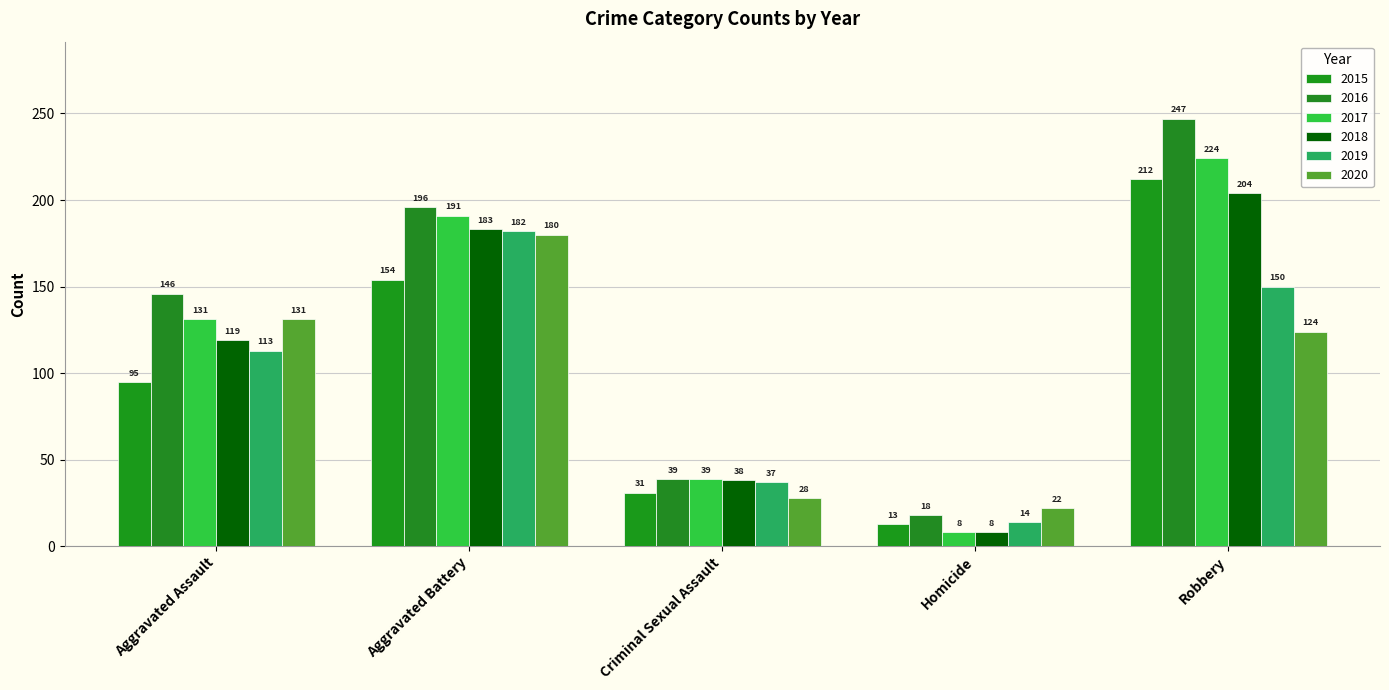

Is the value of 2016 at Homicide greater than the value of 2020 at Robbery?

No